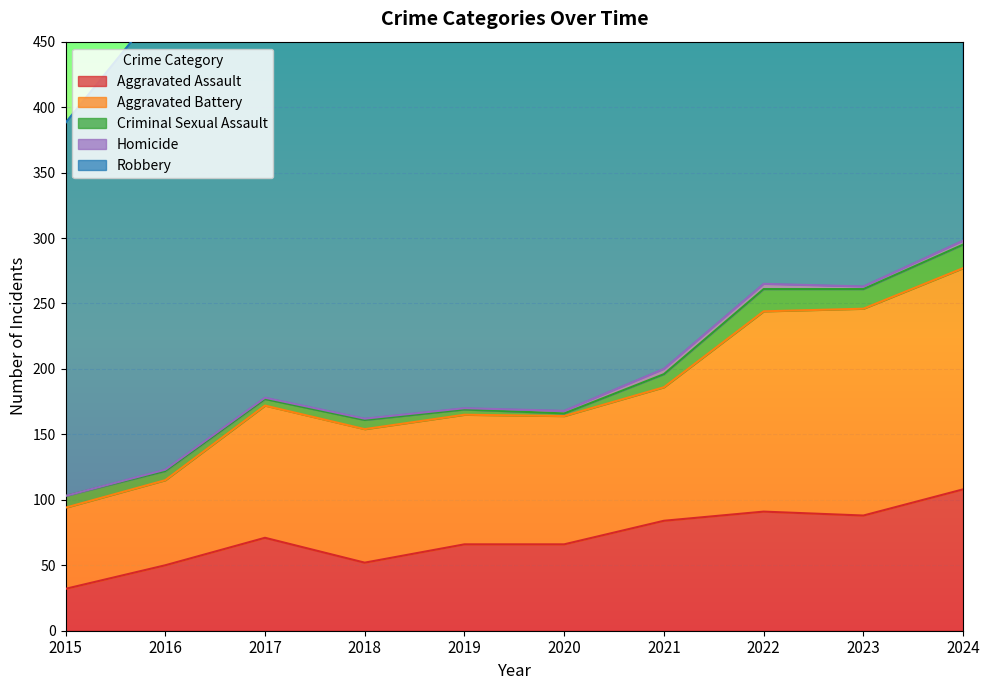

At how many categories does at least one series exceed 47?

10